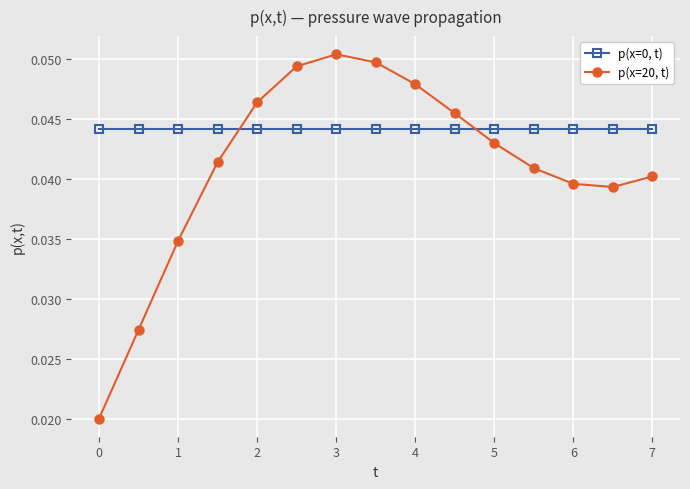

At how many categories does at least one series exceed 0?

15